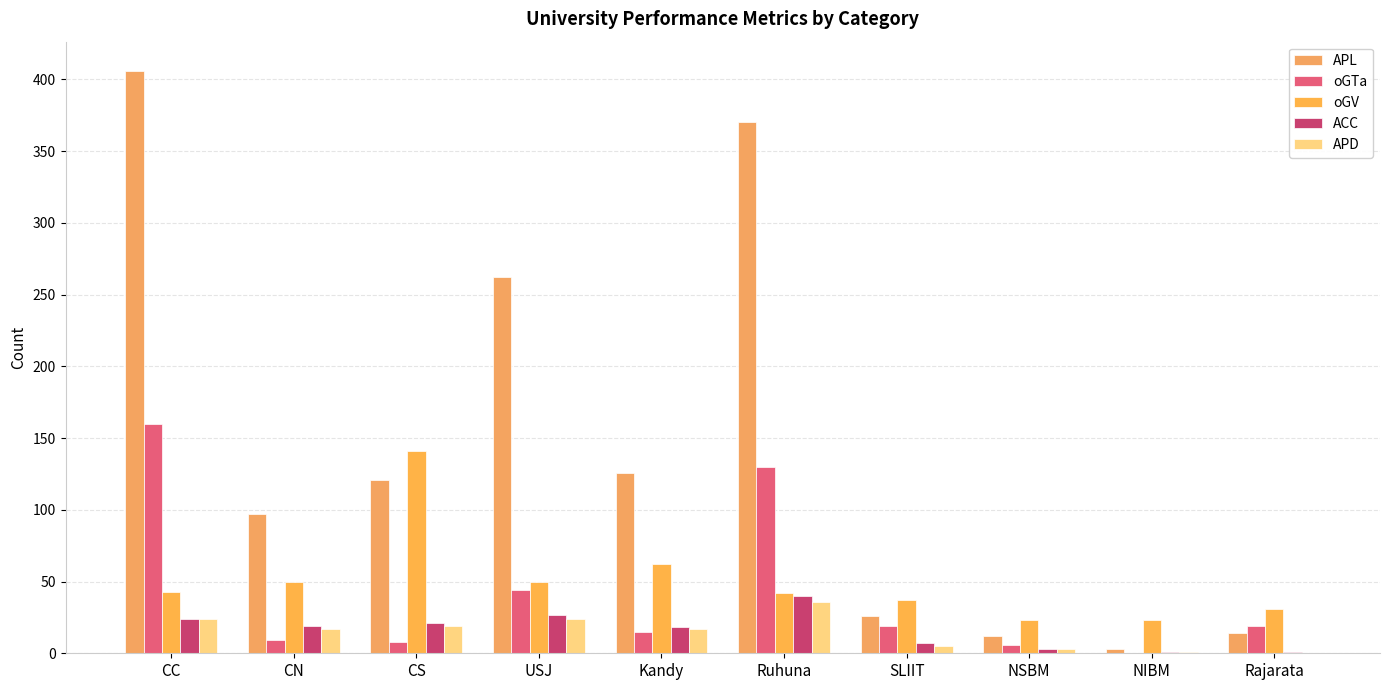

True or false: APL has a value of 26 at SLIIT.

True